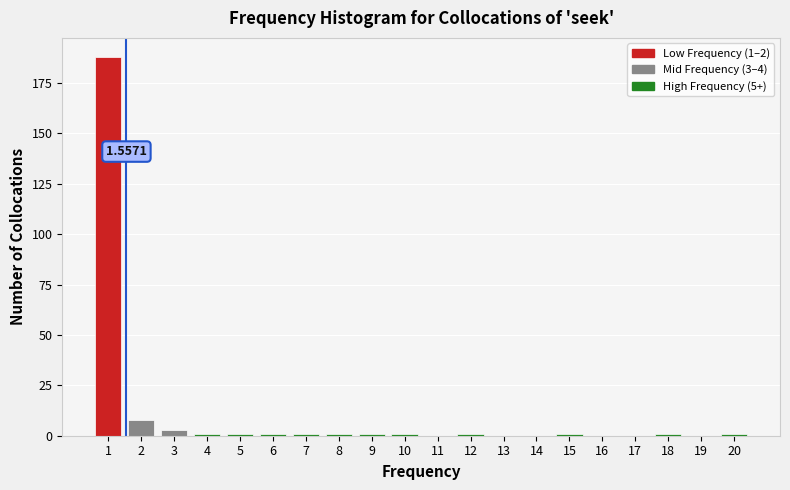

Which range on the x-axis has the tallest bar?

0.5 to 1.5